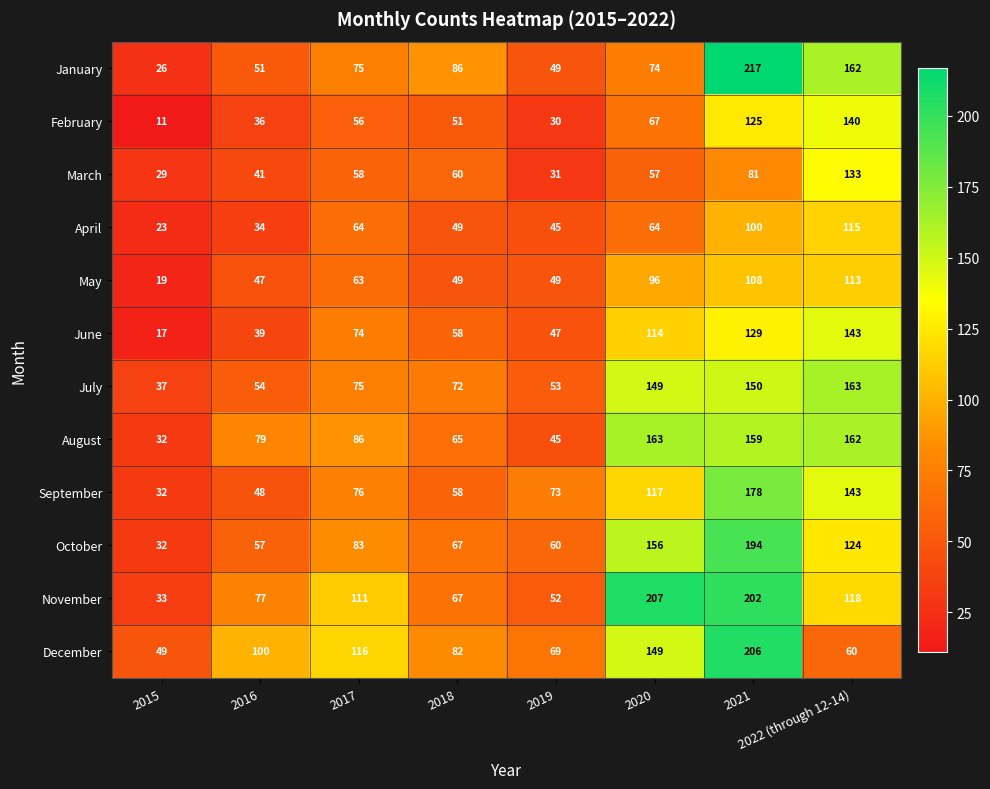

What is the average value of the October series?

97